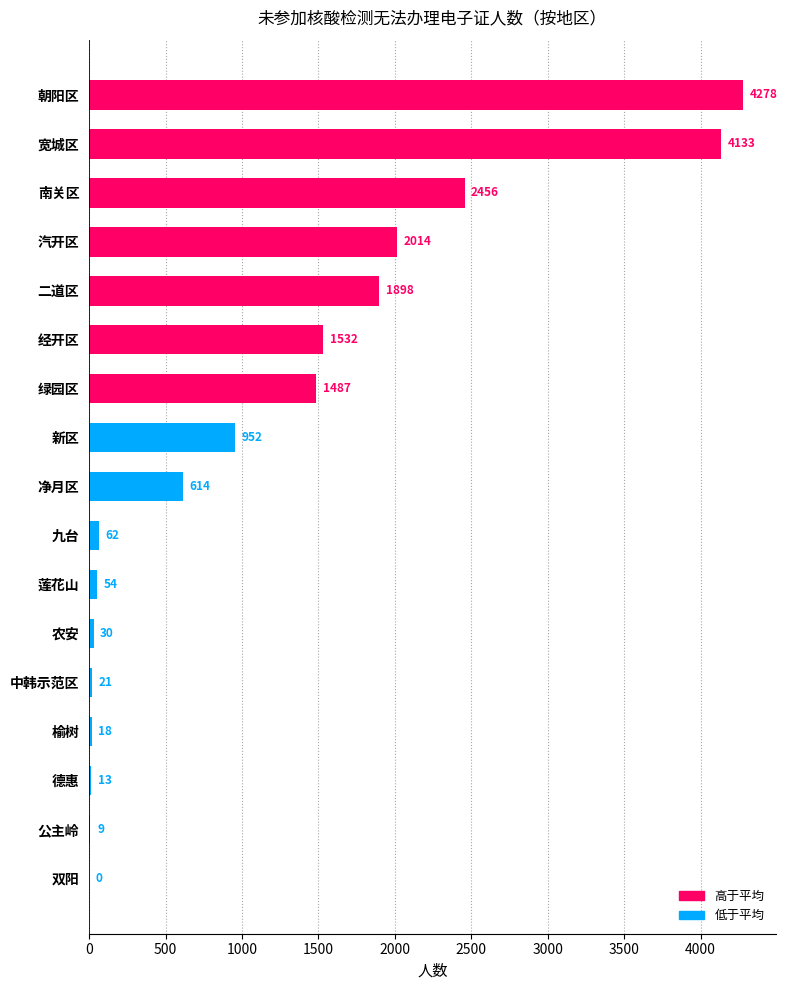

What value does the data have at 绿园区?

1487